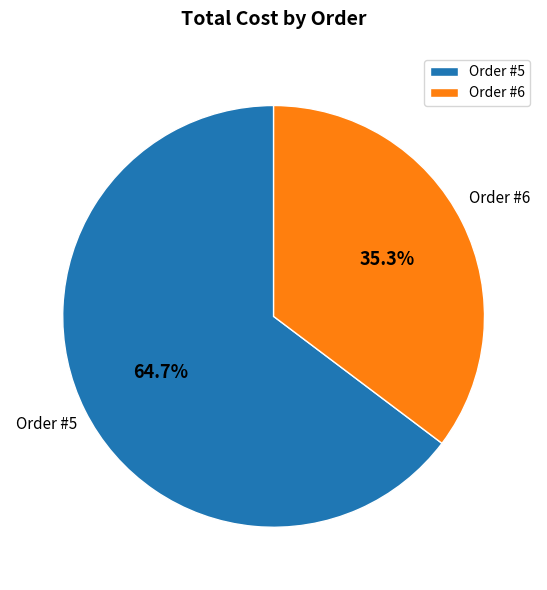

Which category has the smallest portion of the pie?

Order #6